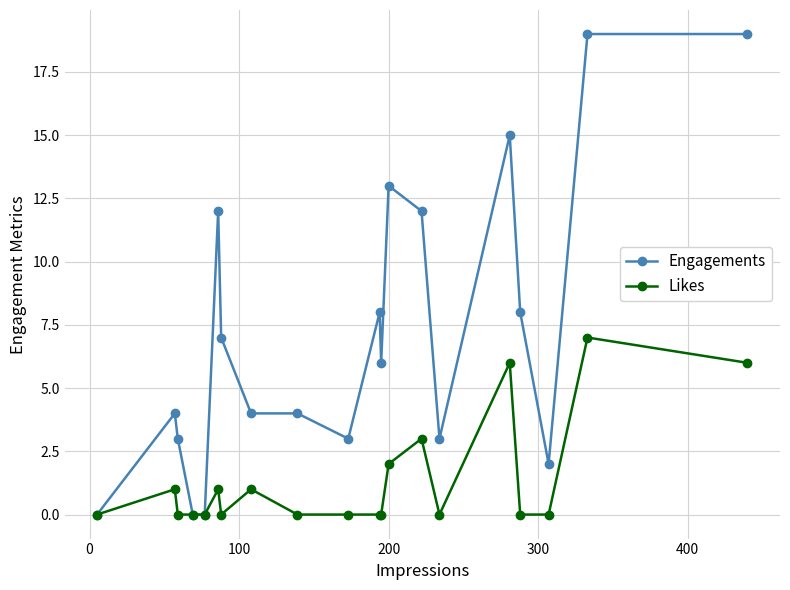

True or false: Engagements has more than 2 points higher than both neighbors.

True